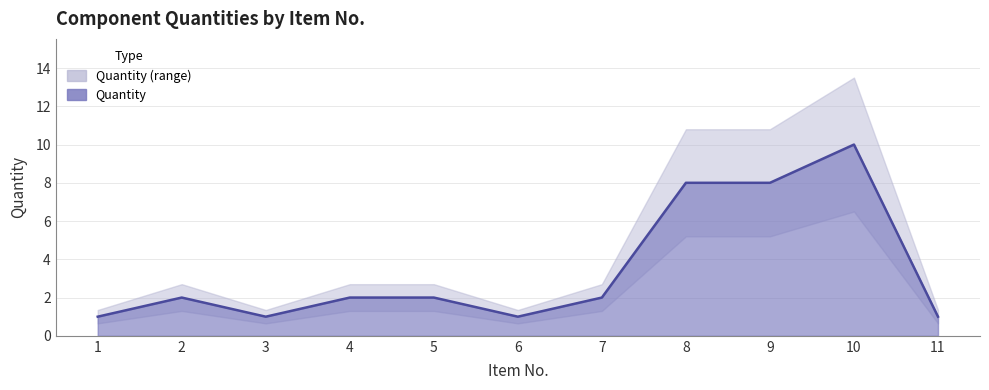

What is the change in value from 5 to 9?

+6